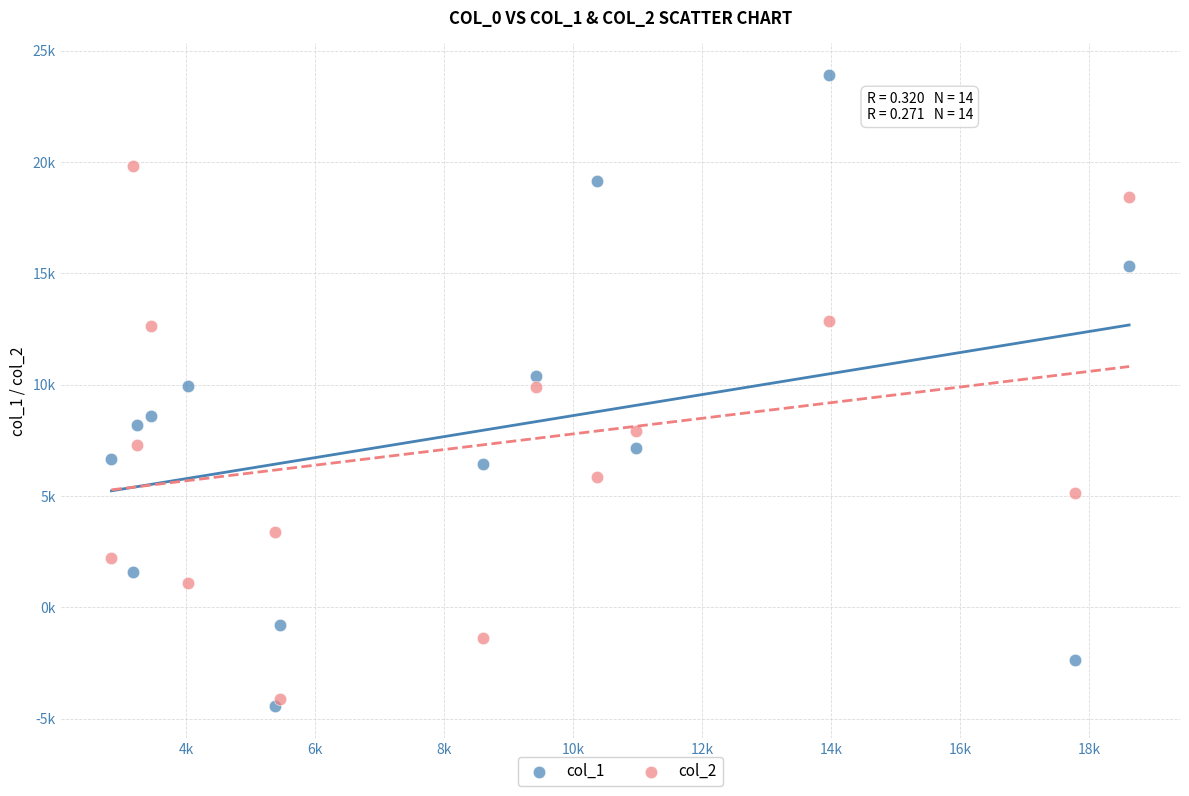

Which series reaches the minimum Y coordinate?

col_1